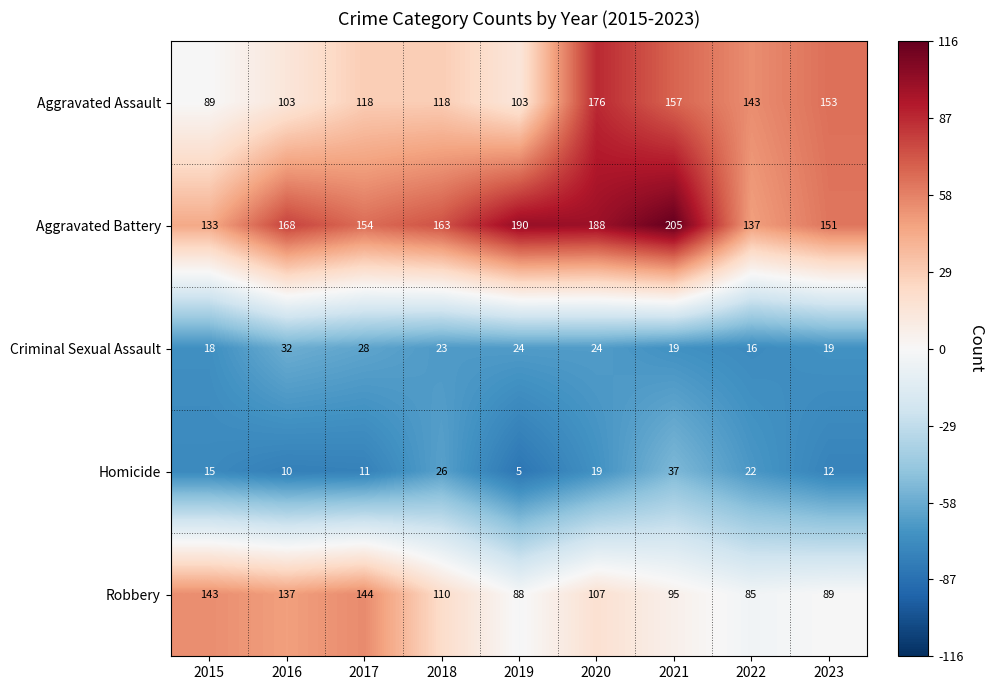

What is the difference between the highest and lowest values at 2020?

169